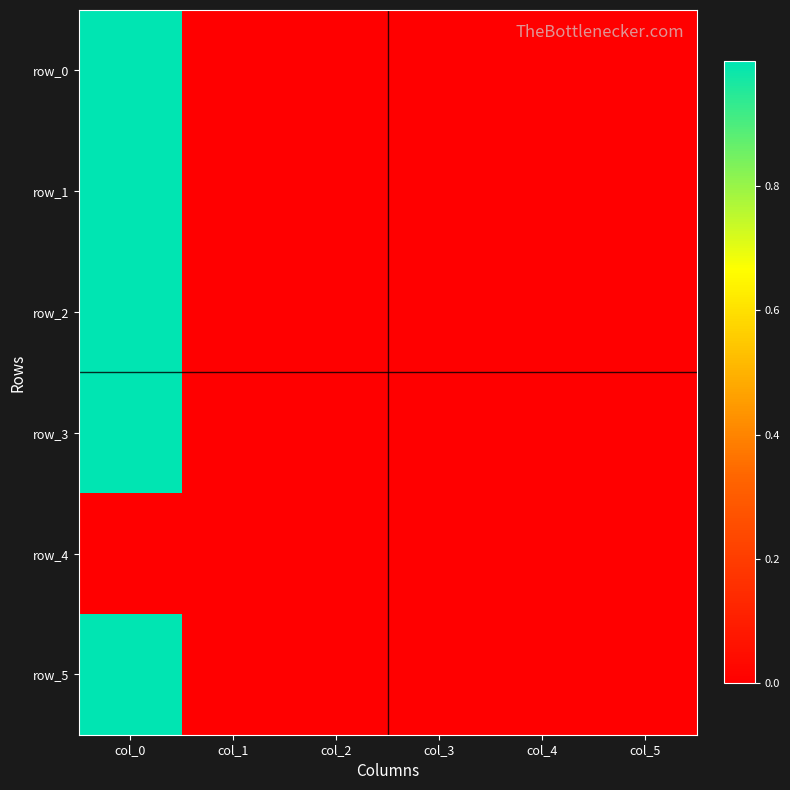

Is the value of row_1 at col_1 greater than the value of row_5 at col_0?

No